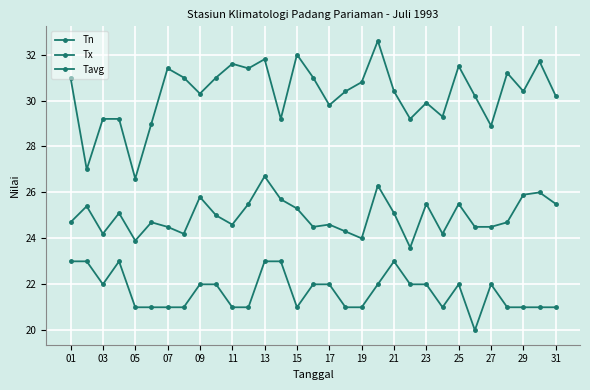

Reading right to left, extract all data points from this chart.

Tn: 21.0	21.0	21.0	21.0	22.0	20.0	22.0	21.0	22.0	22.0	23.0	22.0	21.0	21.0	22.0	22.0	21.0	23.0	23.0	21.0	21.0	22.0	22.0	21.0	21.0	21.0	21.0	23.0	22.0	23.0	23.0
Tx: 30.2	31.7	30.4	31.2	28.9	30.2	31.5	29.3	29.9	29.2	30.4	32.6	30.8	30.4	29.8	31.0	32.0	29.2	31.8	31.4	31.6	31.0	30.3	31.0	31.4	29.0	26.6	29.2	29.2	27.0	31.0
Tavg: 25.5	26.0	25.9	24.7	24.5	24.5	25.5	24.2	25.5	23.6	25.1	26.3	24.0	24.3	24.6	24.5	25.3	25.7	26.7	25.5	24.6	25.0	25.8	24.2	24.5	24.7	23.9	25.1	24.2	25.4	24.7